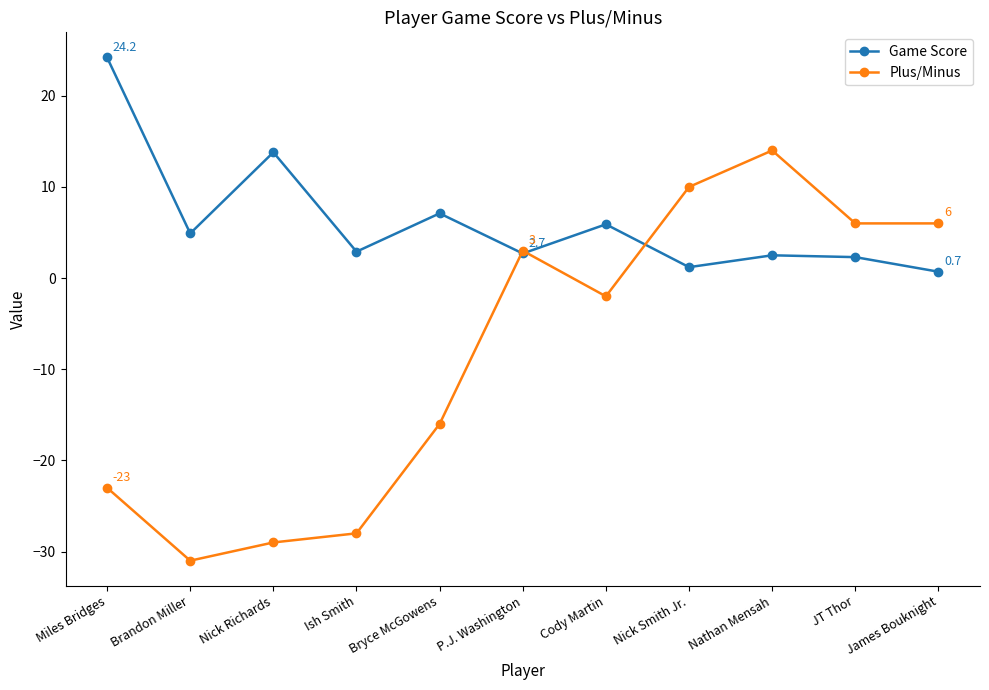

List the series in order of their overall mean, lowest first.

Plus/Minus, Game Score